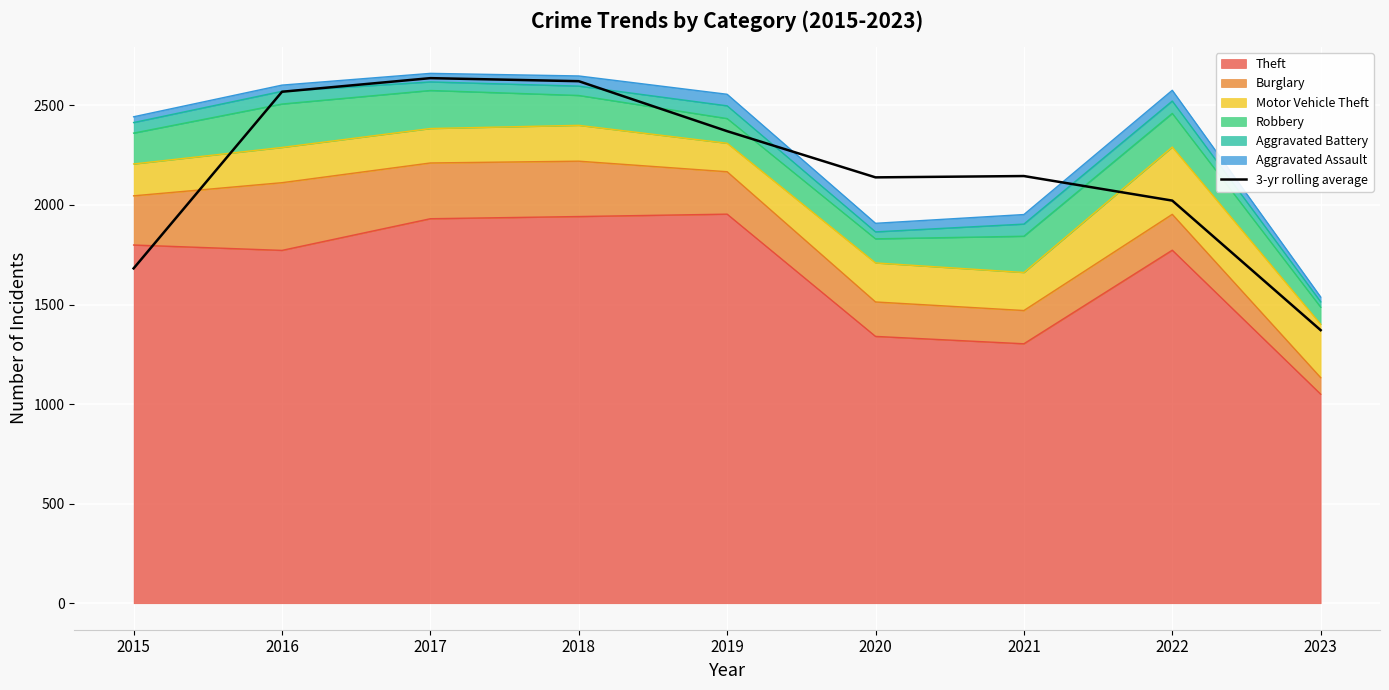

At which category does the data reach its first local peak?

2017